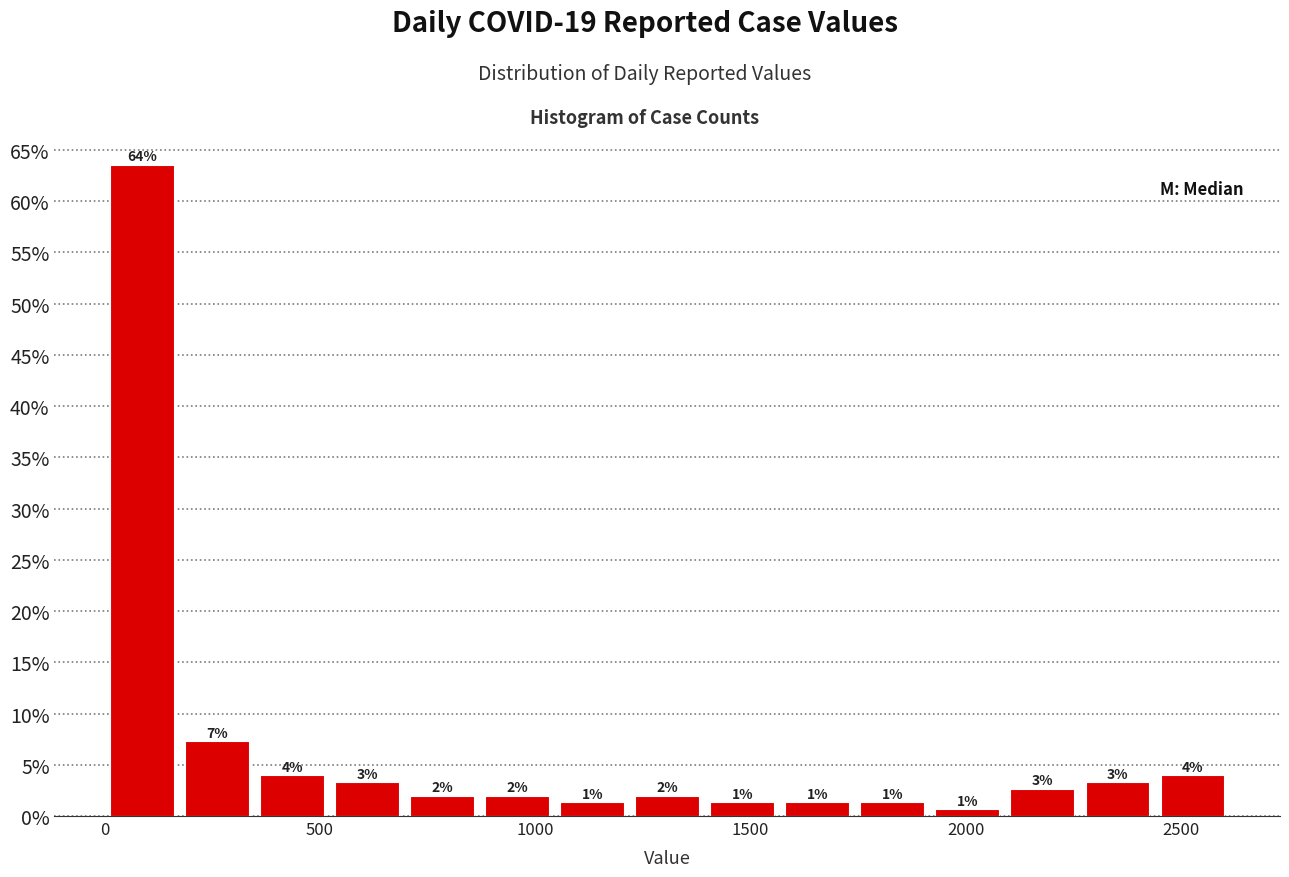

Read against the x-axis, roughly where is the centre of the tallest bar?

100